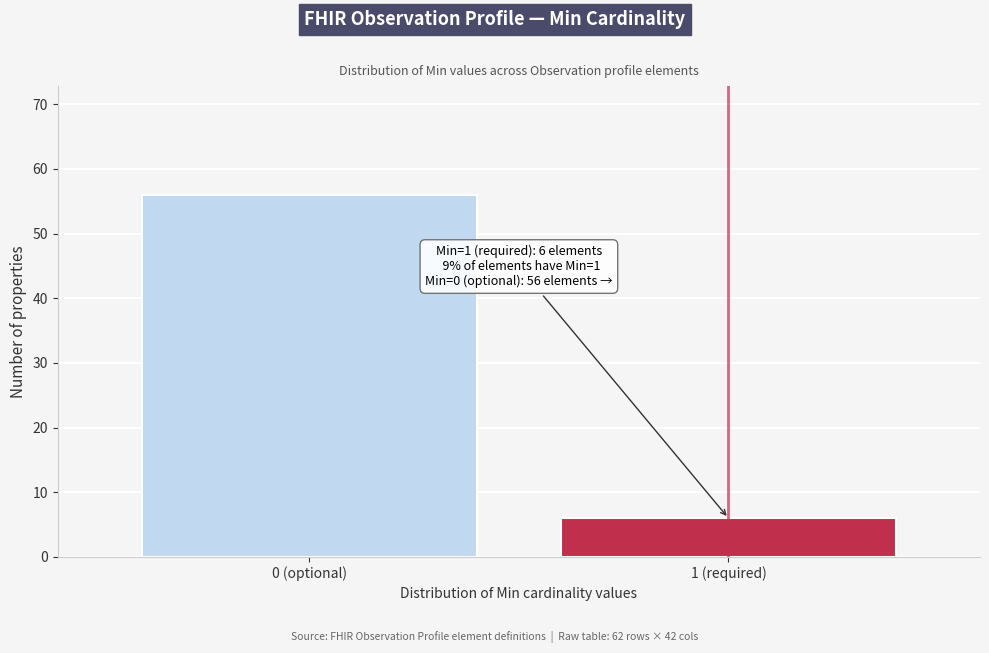

Reading left to right, what are all the values shown in this chart?

56	6